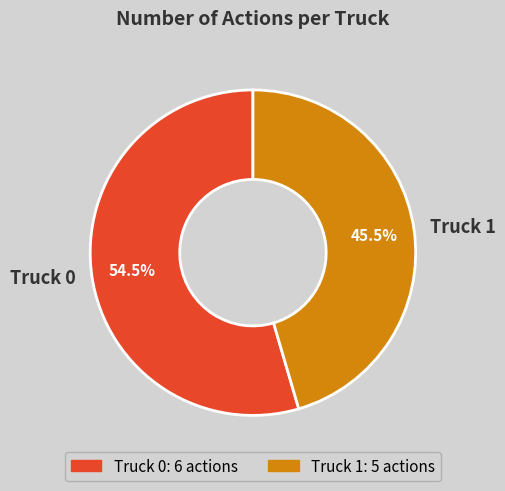

Combined, do Truck 1 and Truck 0 account for over 50%?

Yes